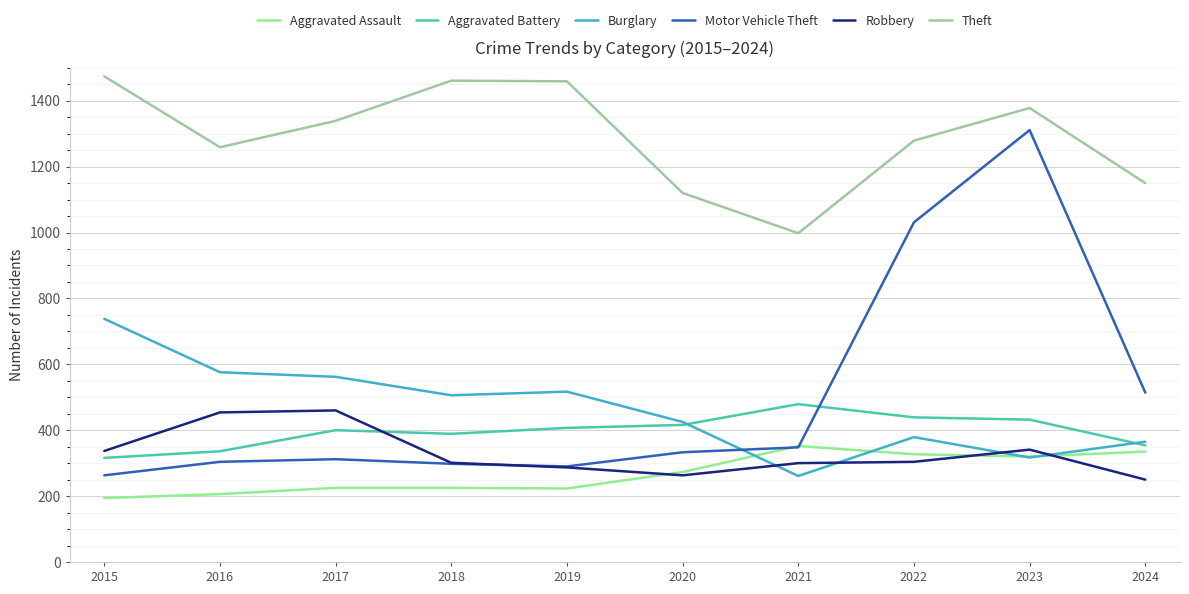

How many interior local peaks does the Theft series have?

2